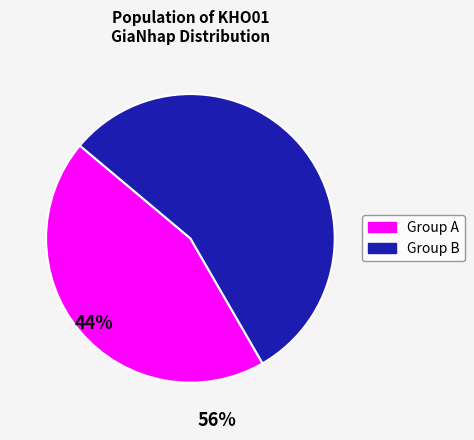

Is there any slice that represents more than half of the pie?

Yes